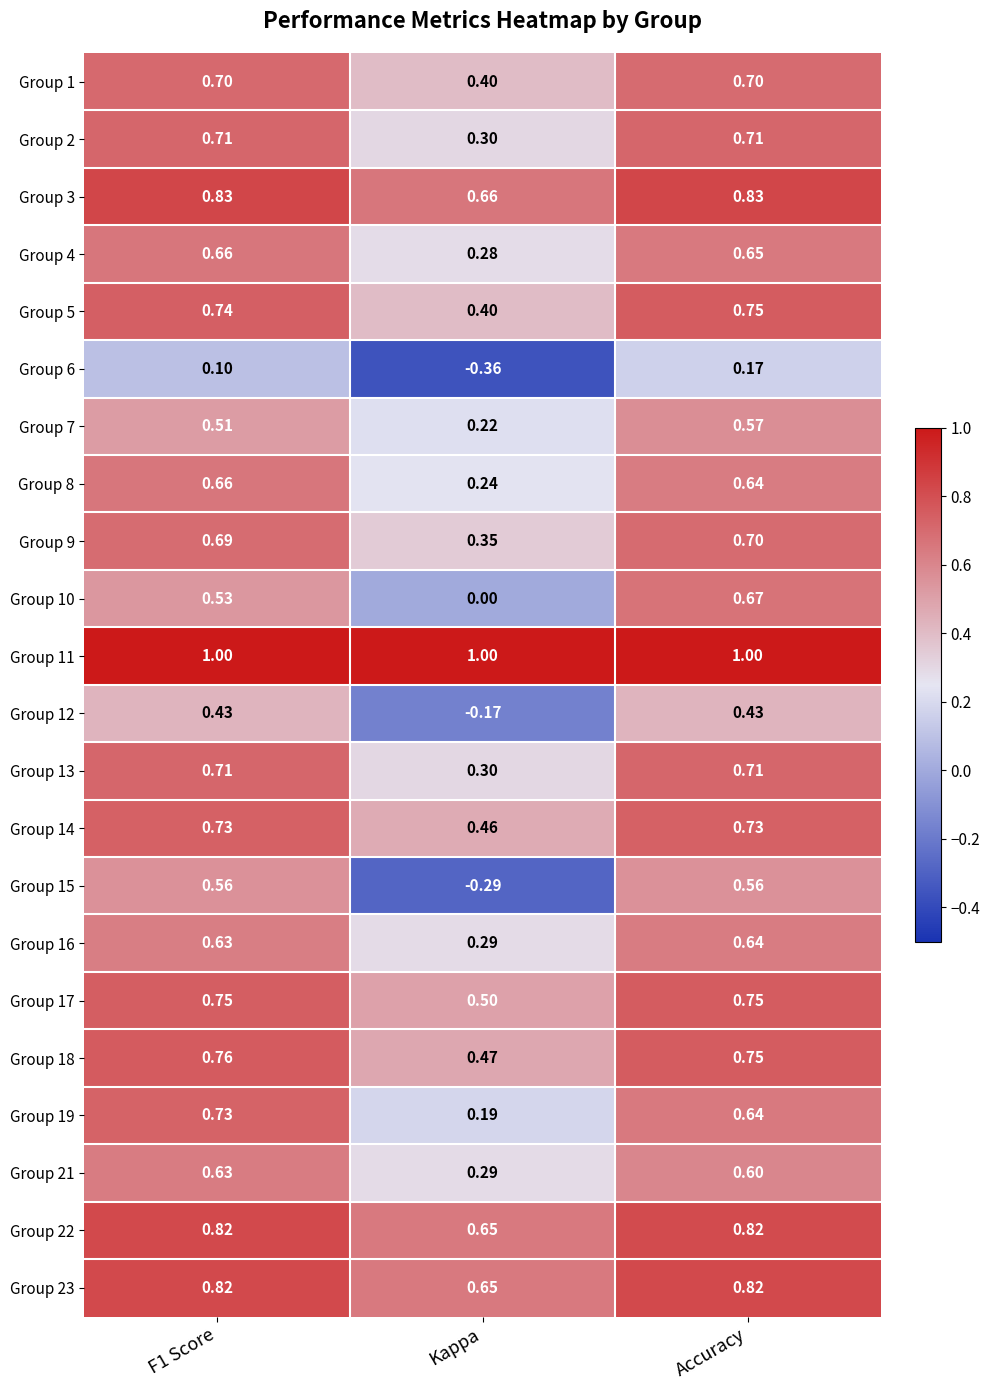

Is the value of Group 6 at F1 Score greater than the value of Group 3 at Kappa?

No